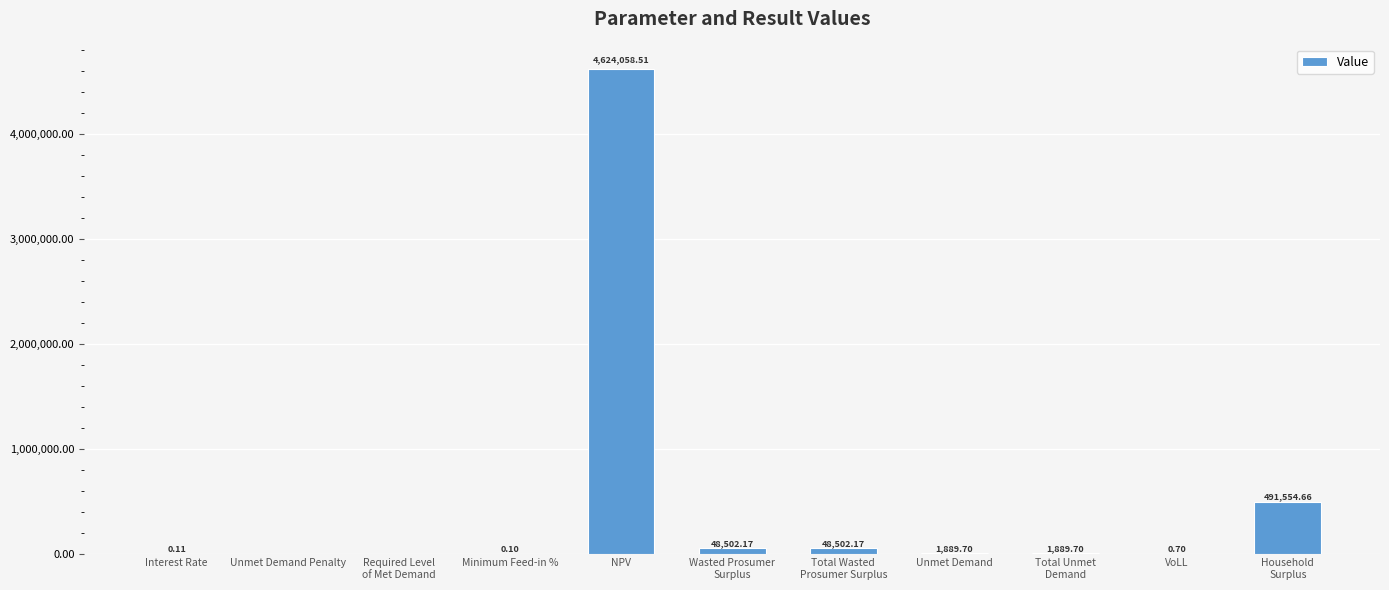

Reading left to right, transcribe all the data shown in this chart.

0.1	0.0	0.0	0.1	4624058.5	48502.2	48502.2	1889.7	1889.7	0.7	491554.7